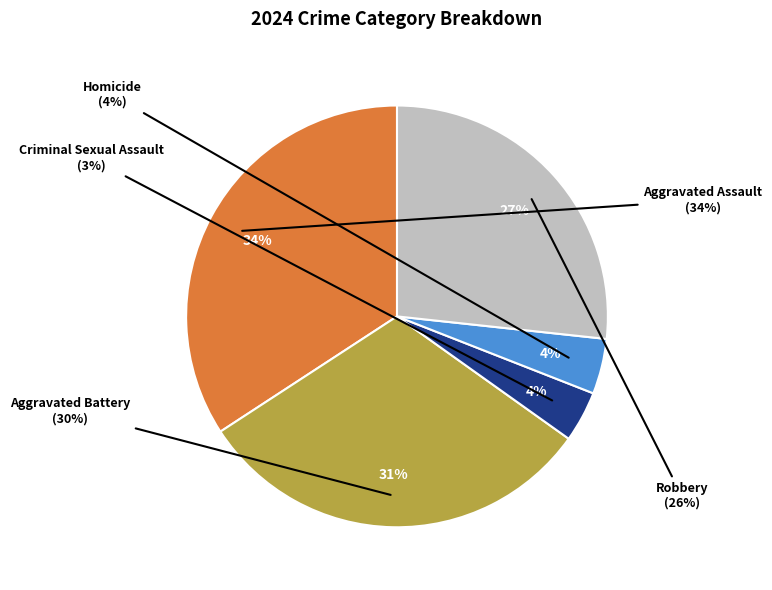

Is it true that Aggravated Battery is 21% of the pie?

False